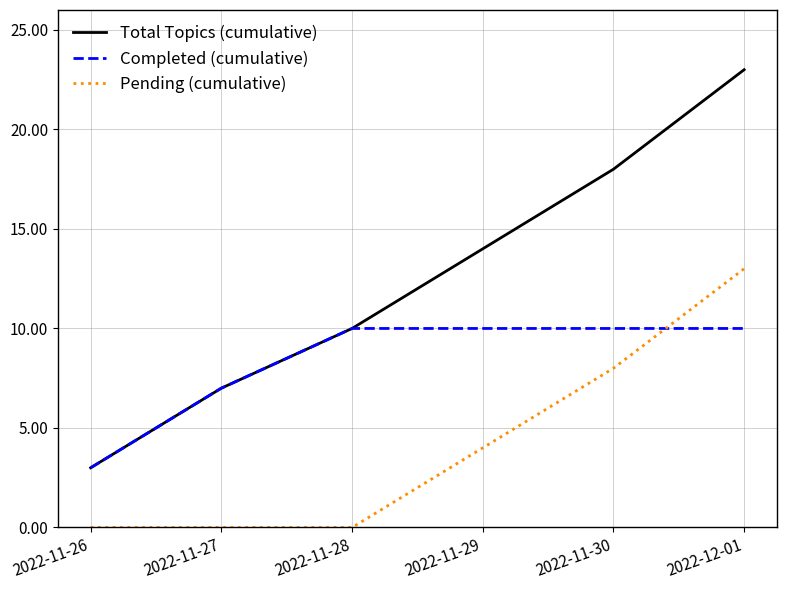

How many Total Topics (cumulative) values are between 7 and 18?

4